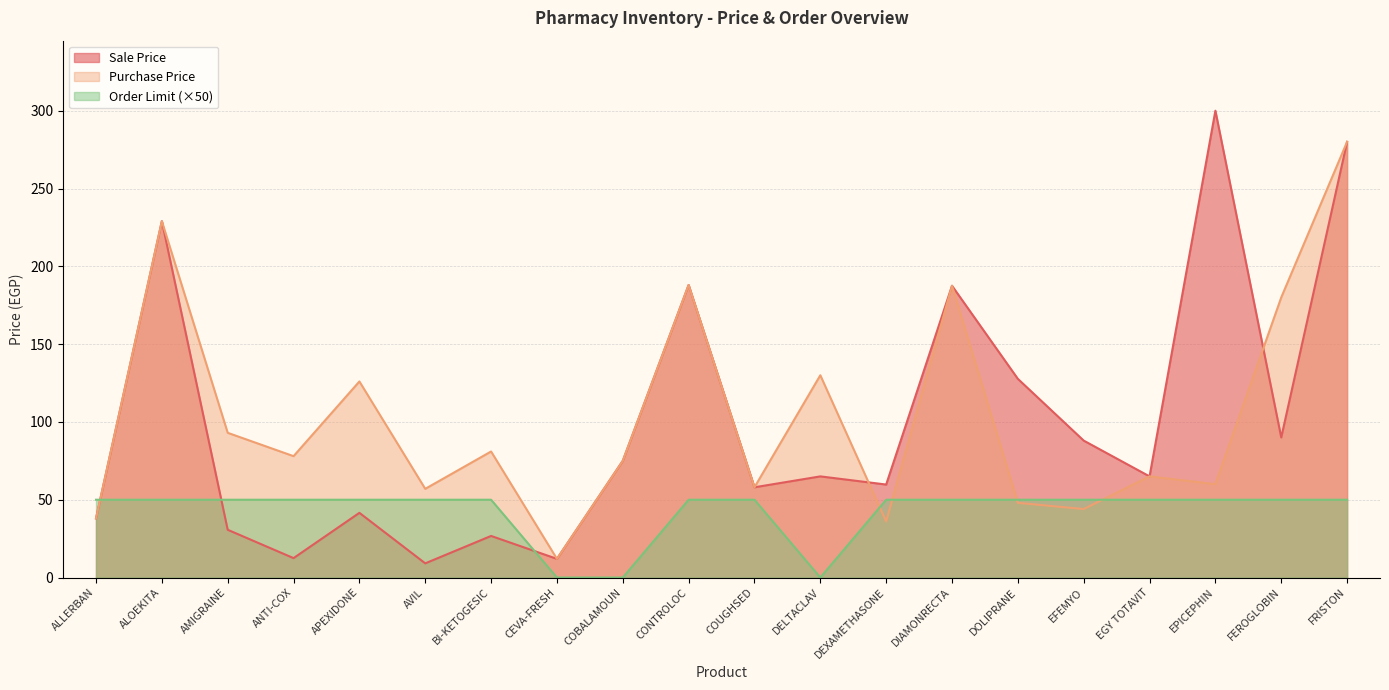

Reading left to right, transcribe all the data shown in this chart.

Sale Price: ALLERBAN=38.0	ALOEKITA=229.0	AMIGRAINE=30.7	ANTI-COX=12.5	APEXIDONE=41.6	AVIL=9.1	BI-KETOGESIC=26.7	CEVA-FRESH=12.0	COBALAMOUN=75.0	CONTROLOC=188.0	COUGHSED=58.0	DELTACLAV=65.0	DEXAMETHASONE=59.8	DIAMONRECTA=187.5	DOLIPRANE=127.7	EFEMYO=88.0	EGY TOTAVIT=65.0	EPICEPHIN=300.0	FEROGLOBIN=90.0	FRISTON=280.0
Purchase Price: ALLERBAN=38.0	ALOEKITA=229.0	AMIGRAINE=93.0	ANTI-COX=78.0	APEXIDONE=126.0	AVIL=57.0	BI-KETOGESIC=81.0	CEVA-FRESH=12.0	COBALAMOUN=75.0	CONTROLOC=188.0	COUGHSED=58.0	DELTACLAV=130.0	DEXAMETHASONE=36.0	DIAMONRECTA=187.5	DOLIPRANE=48.0	EFEMYO=44.0	EGY TOTAVIT=65.0	EPICEPHIN=60.0	FEROGLOBIN=180.0	FRISTON=280.0
Order Limit: ALLERBAN=50.0	ALOEKITA=50.0	AMIGRAINE=50.0	ANTI-COX=50.0	APEXIDONE=50.0	AVIL=50.0	BI-KETOGESIC=50.0	CEVA-FRESH=0.0	COBALAMOUN=0.0	CONTROLOC=50.0	COUGHSED=50.0	DELTACLAV=0.0	DEXAMETHASONE=50.0	DIAMONRECTA=50.0	DOLIPRANE=50.0	EFEMYO=50.0	EGY TOTAVIT=50.0	EPICEPHIN=50.0	FEROGLOBIN=50.0	FRISTON=50.0